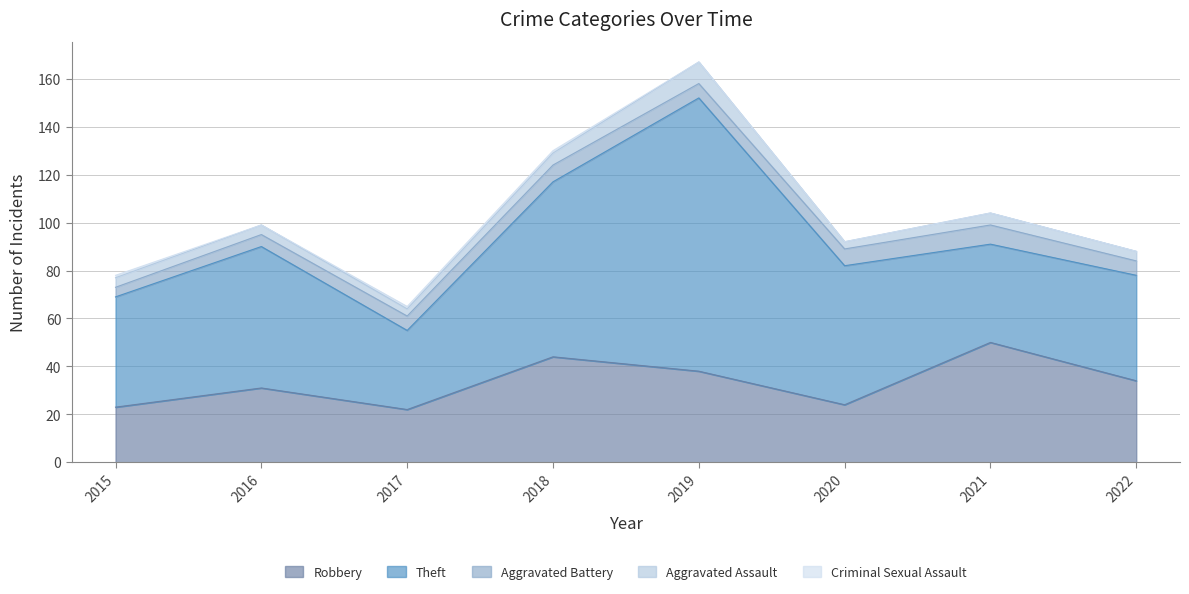

What is the difference between the Theft values at 2020 and 2021?

17